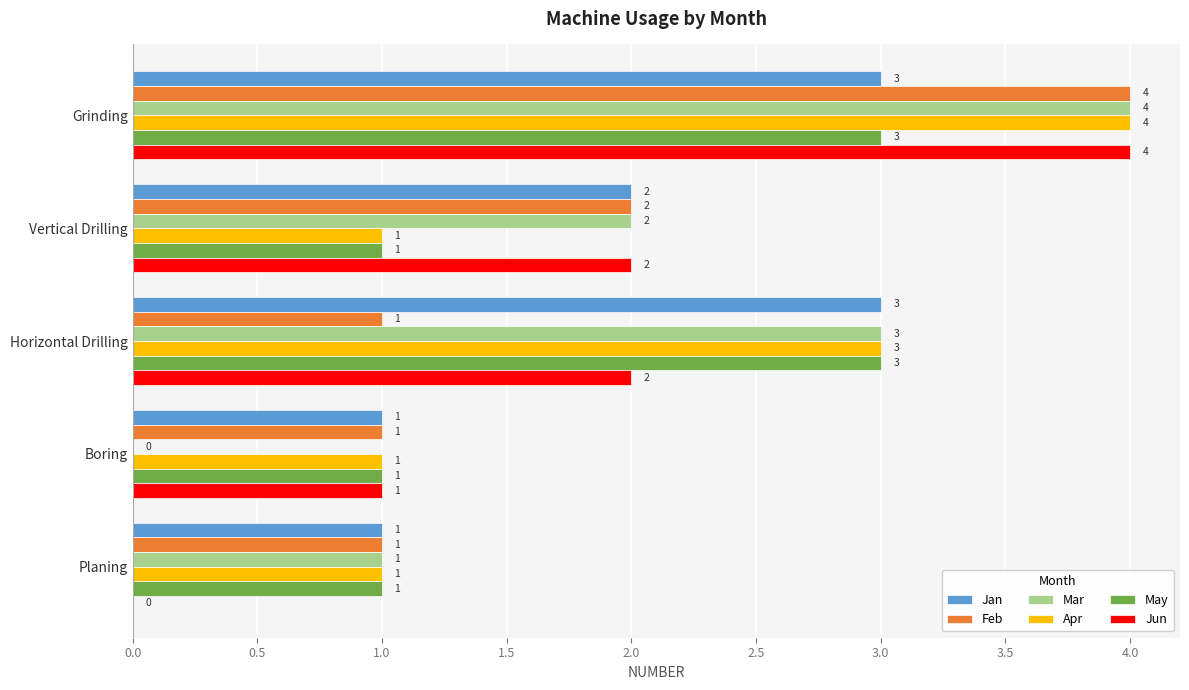

True or false: May has a value of 1 at Boring.

True